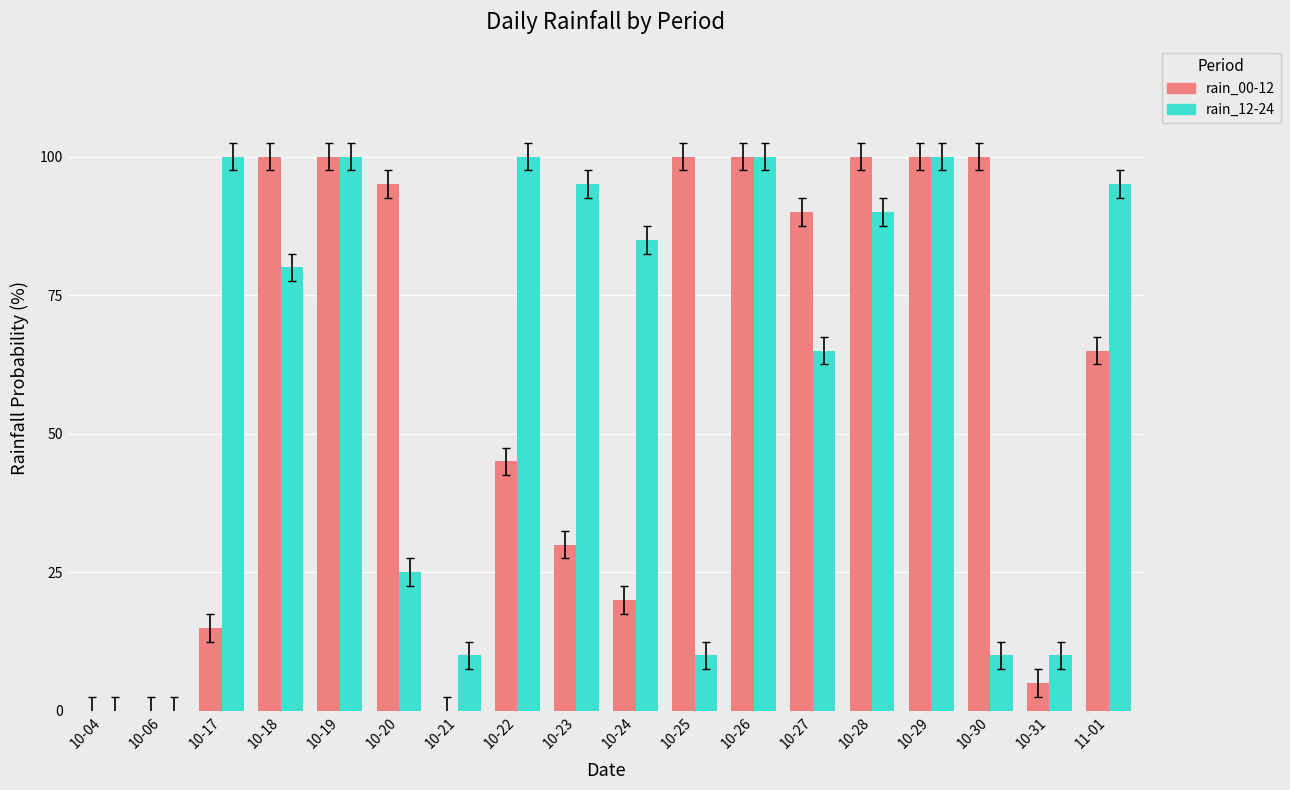

What is the maximum value shown in the chart?

100